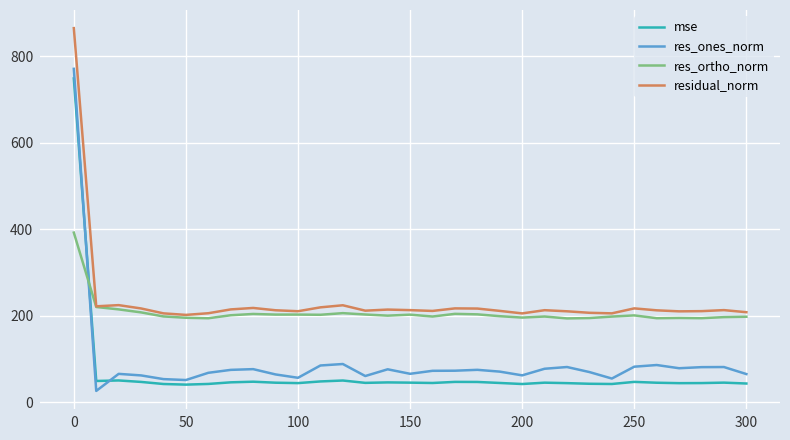

Which series has the largest range (max minus min)?

res_ones_norm